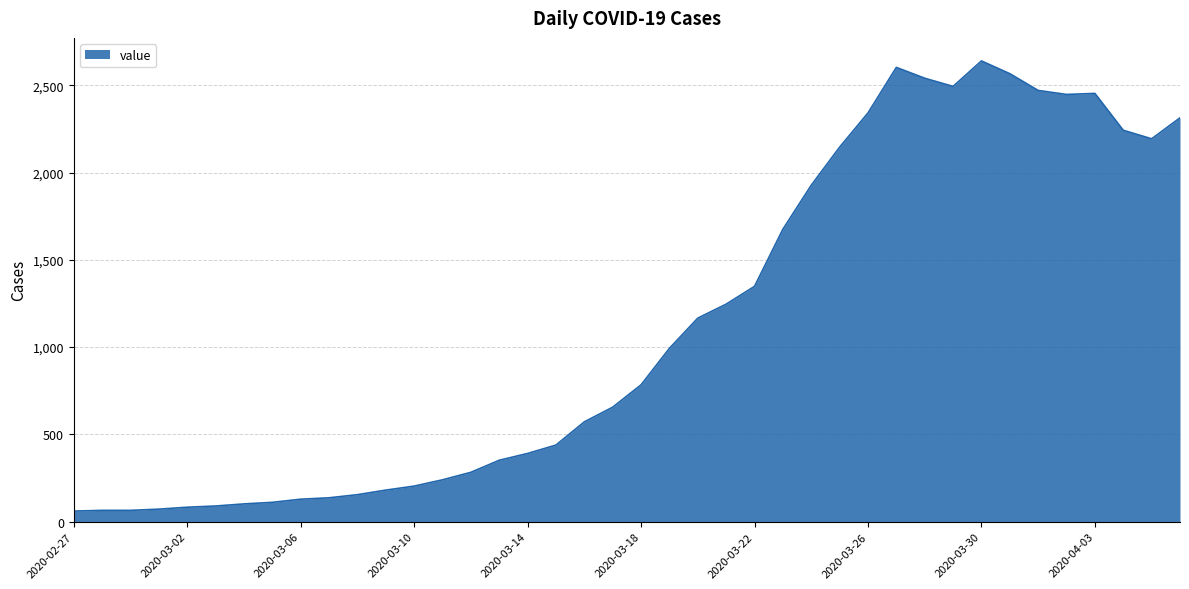

What is the minimum value shown in the chart?

61